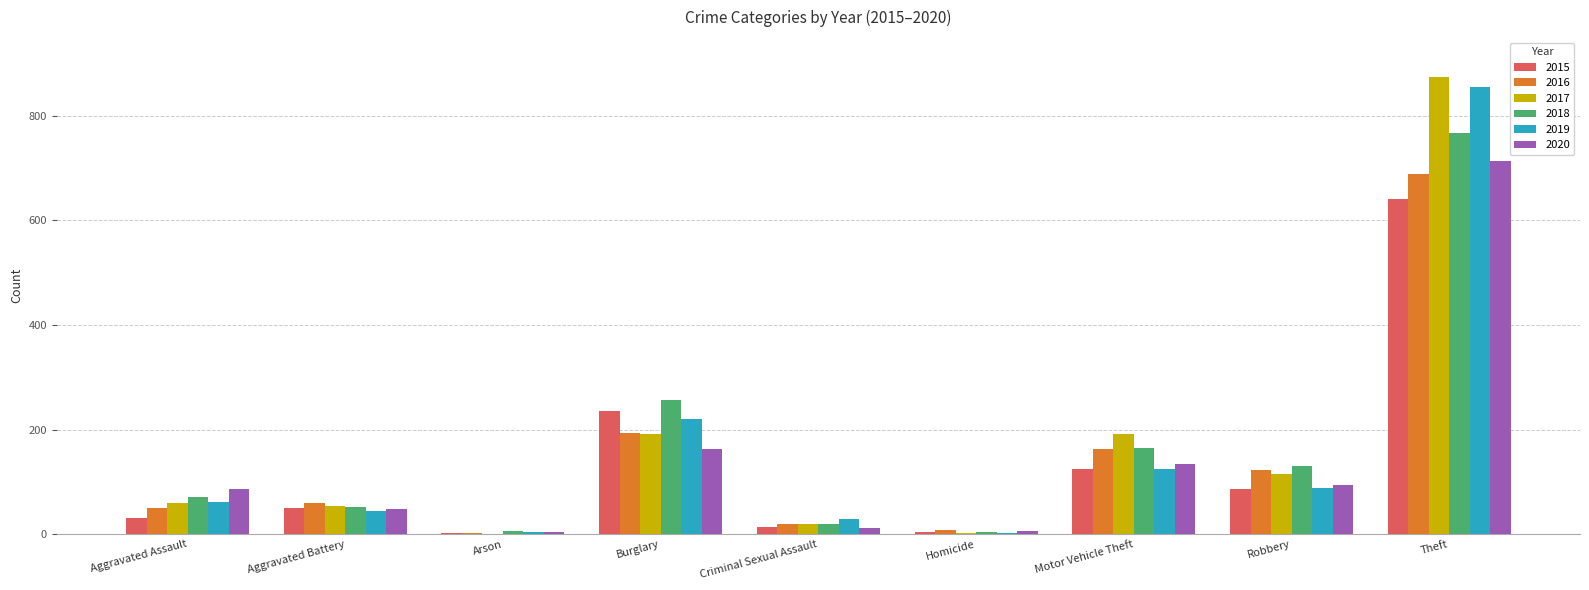

At which category is the sum across all series the highest?

Theft